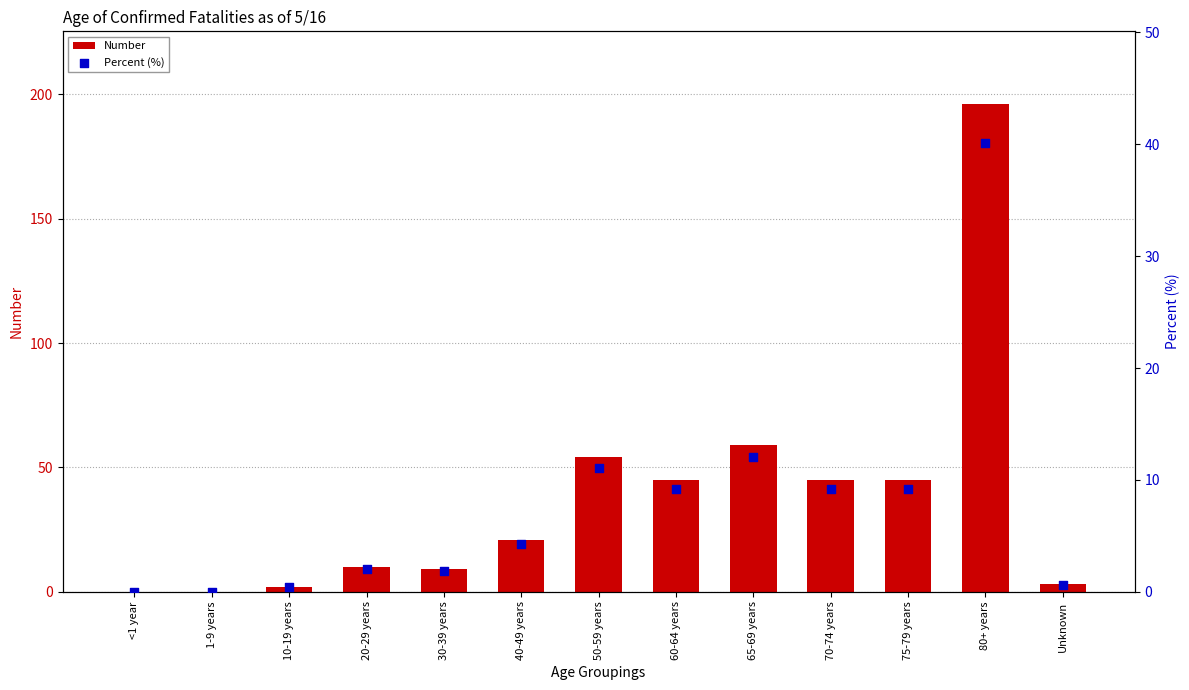

At which category is the sum across all series the highest?

80+ years